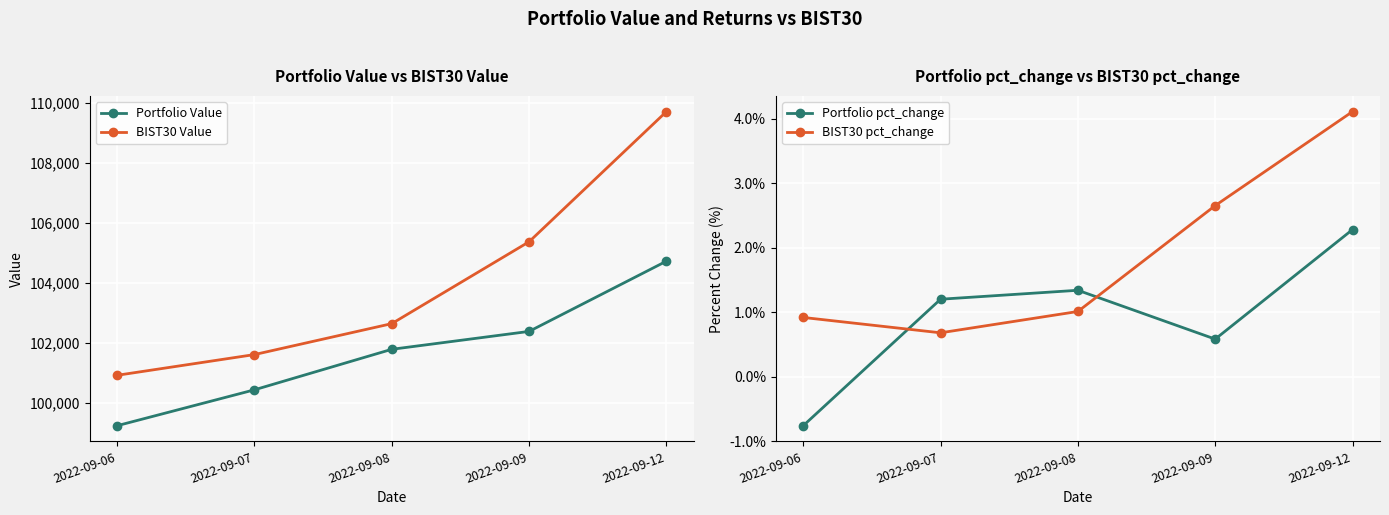

What is the value of the Portfolio Value point at the 2nd from the left?

100437.8